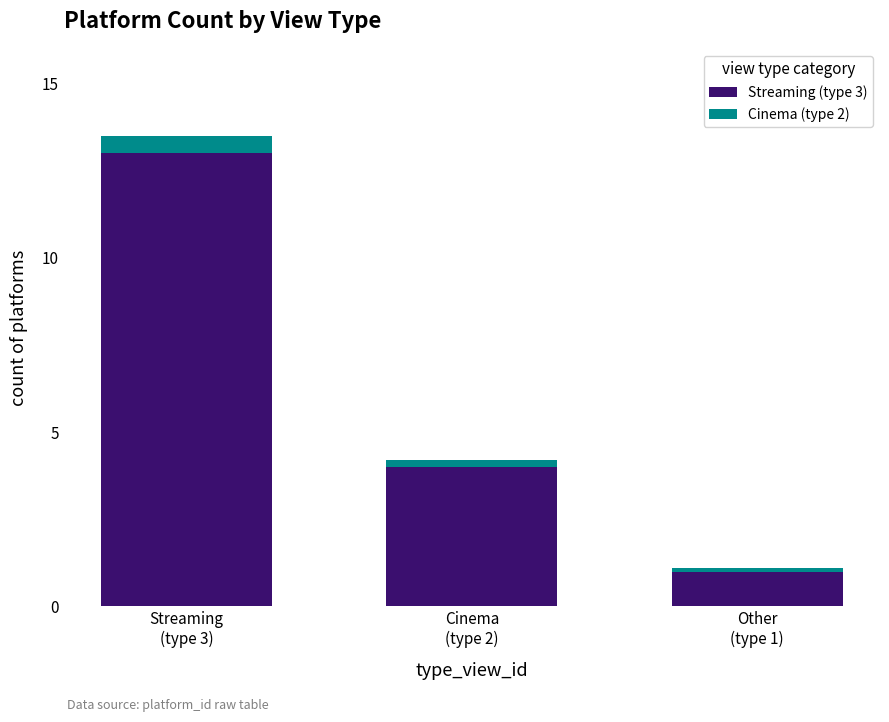

Reading right to left, list the values for the Streaming (type 3) series.

1.0	4.0	13.0